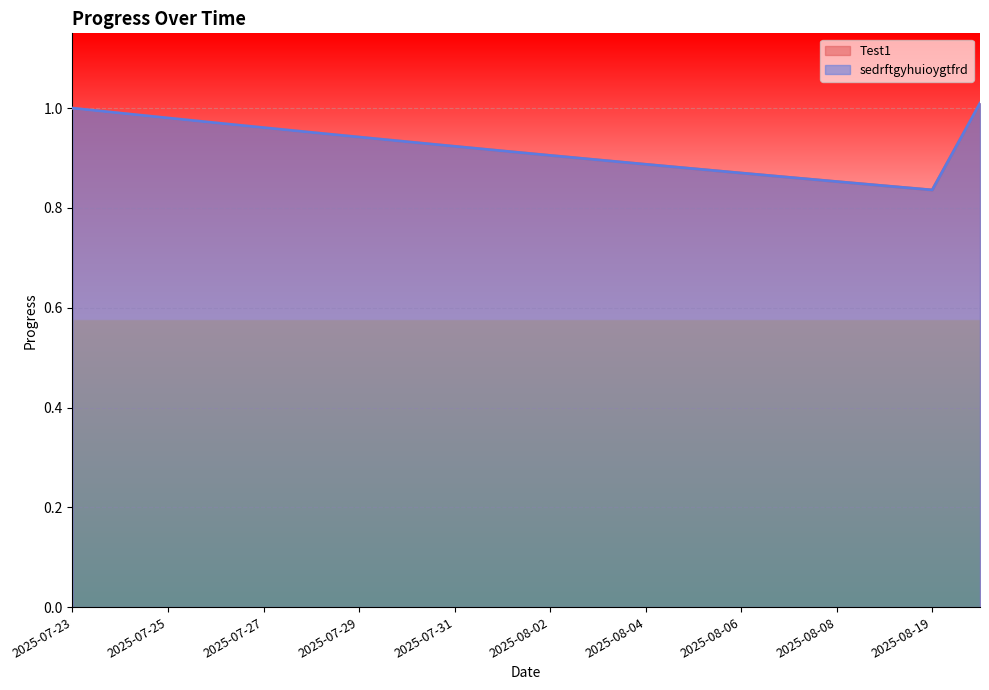

What is the sum of all sedrftgyhuioygtfrd values?

18.4